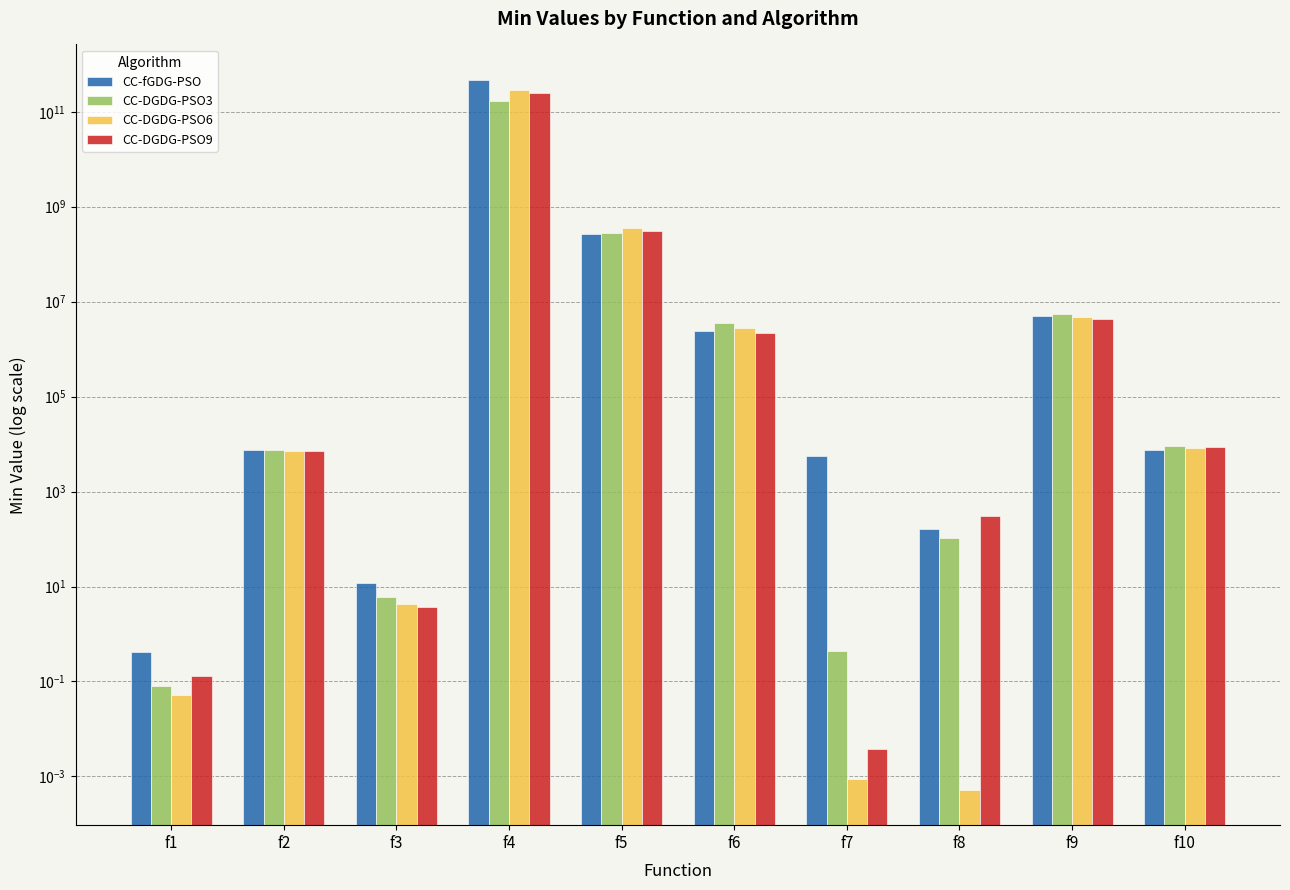

What is the difference between the CC-fGDG-PSO values at f8 and f7?

5563.0